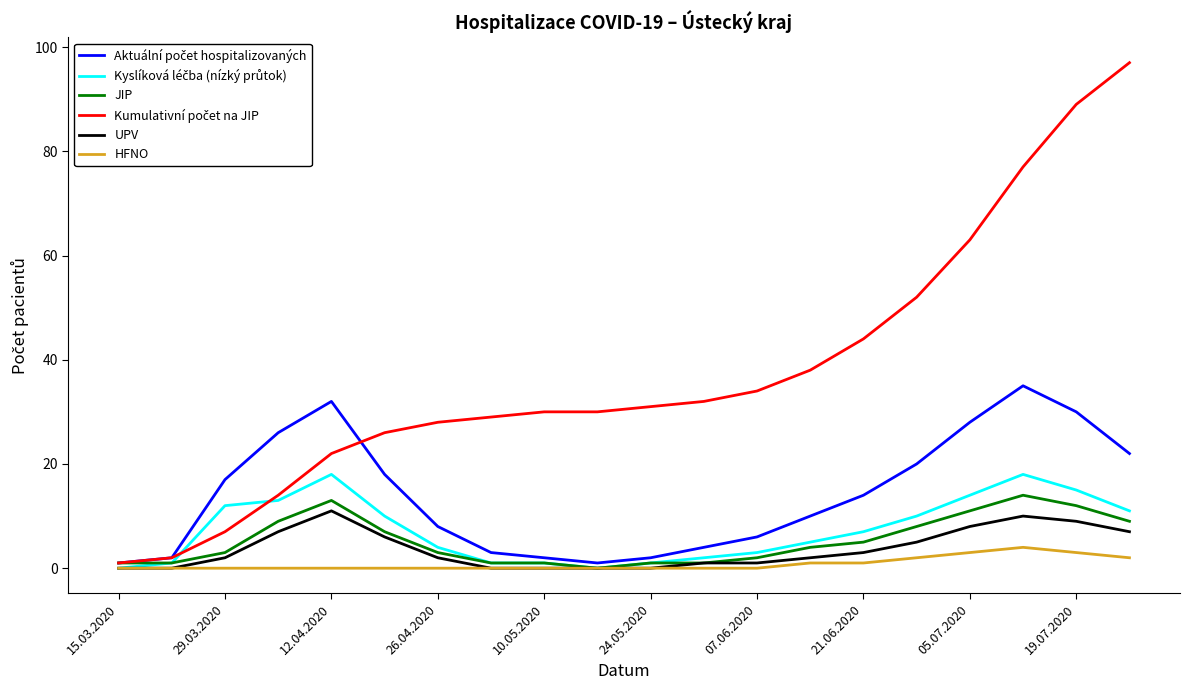

What is the maximum value for HFNO?

4